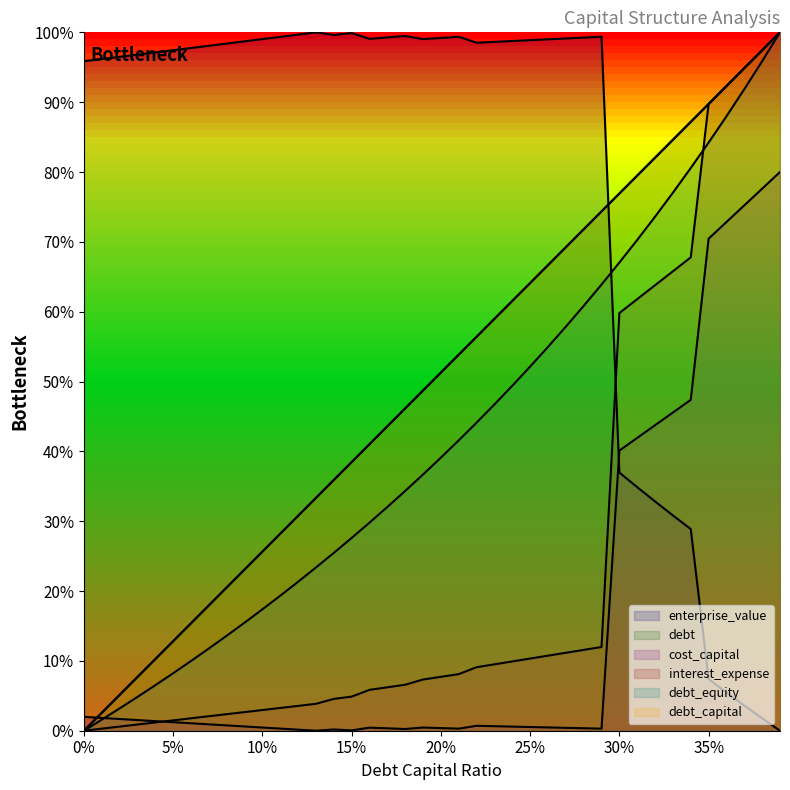

How many times do enterprise_value and debt_capital cross each other?

1